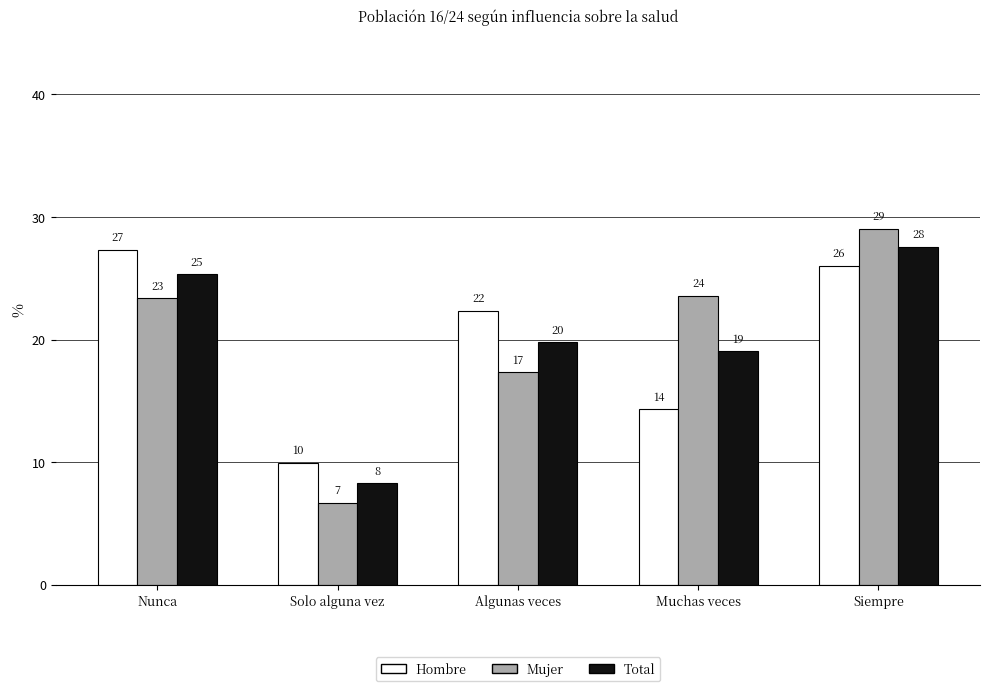

What are all the series names shown in the legend?

Hombre, Mujer, Total